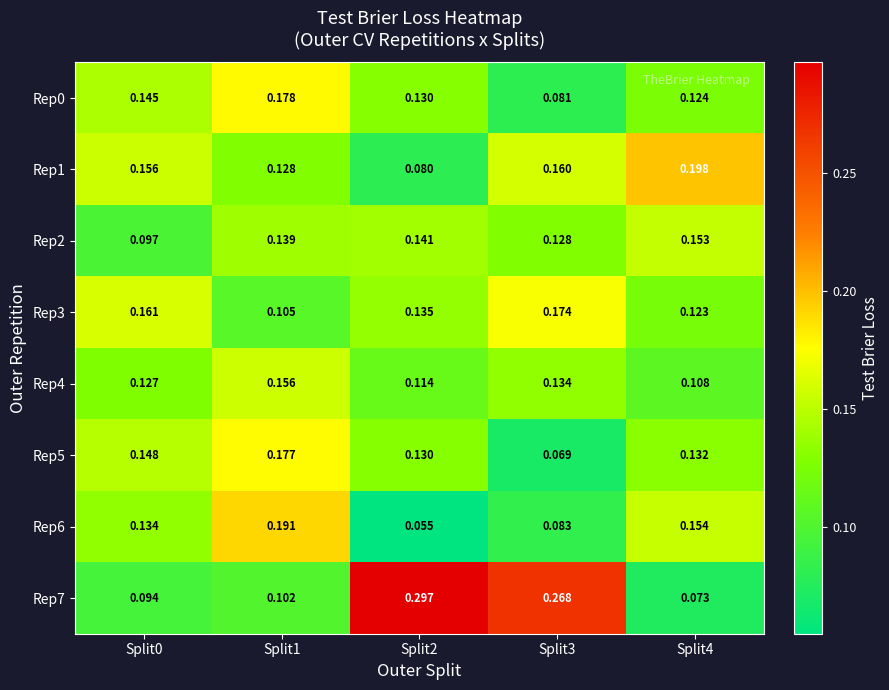

Reading left to right, transcribe all the data shown in this chart.

Rep0: Split0=0.1	Split1=0.2	Split2=0.1	Split3=0.1	Split4=0.1
Rep1: Split0=0.2	Split1=0.1	Split2=0.1	Split3=0.2	Split4=0.2
Rep2: Split0=0.1	Split1=0.1	Split2=0.1	Split3=0.1	Split4=0.2
Rep3: Split0=0.2	Split1=0.1	Split2=0.1	Split3=0.2	Split4=0.1
Rep4: Split0=0.1	Split1=0.2	Split2=0.1	Split3=0.1	Split4=0.1
Rep5: Split0=0.1	Split1=0.2	Split2=0.1	Split3=0.1	Split4=0.1
Rep6: Split0=0.1	Split1=0.2	Split2=0.1	Split3=0.1	Split4=0.2
Rep7: Split0=0.1	Split1=0.1	Split2=0.3	Split3=0.3	Split4=0.1